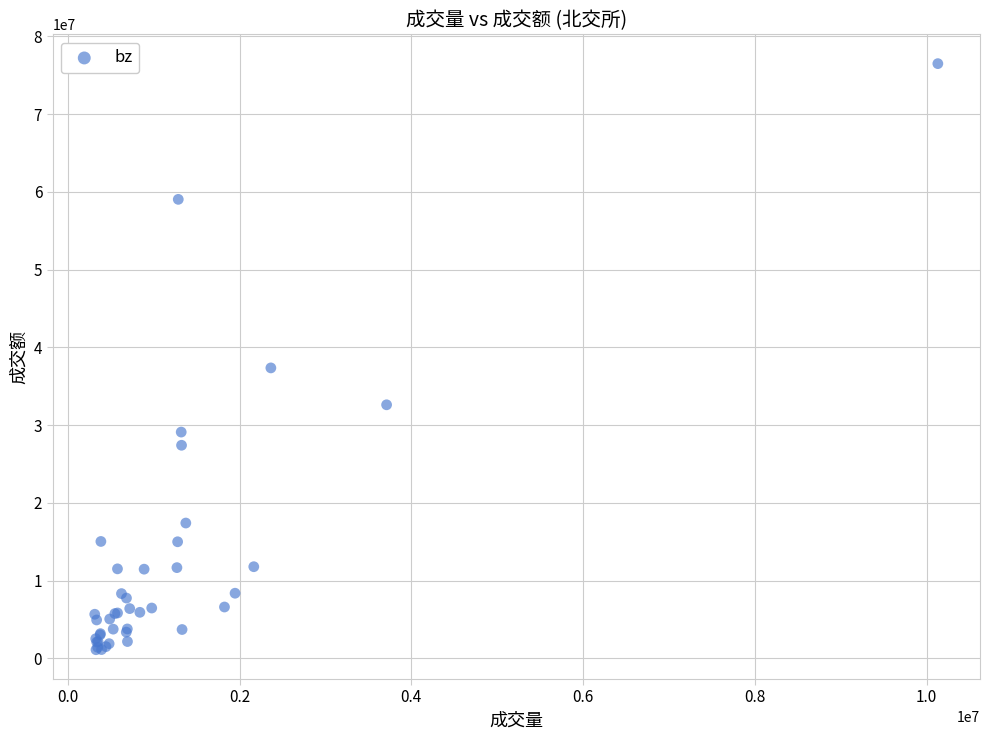

What Y value in the scatter plot is closest to 38797175?

37353767